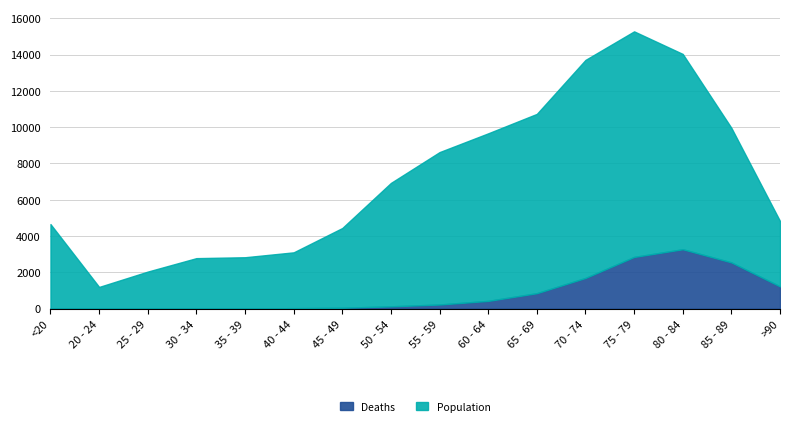

What is the sum of the Deaths values at 35 - 39 and 75 - 79?

2866